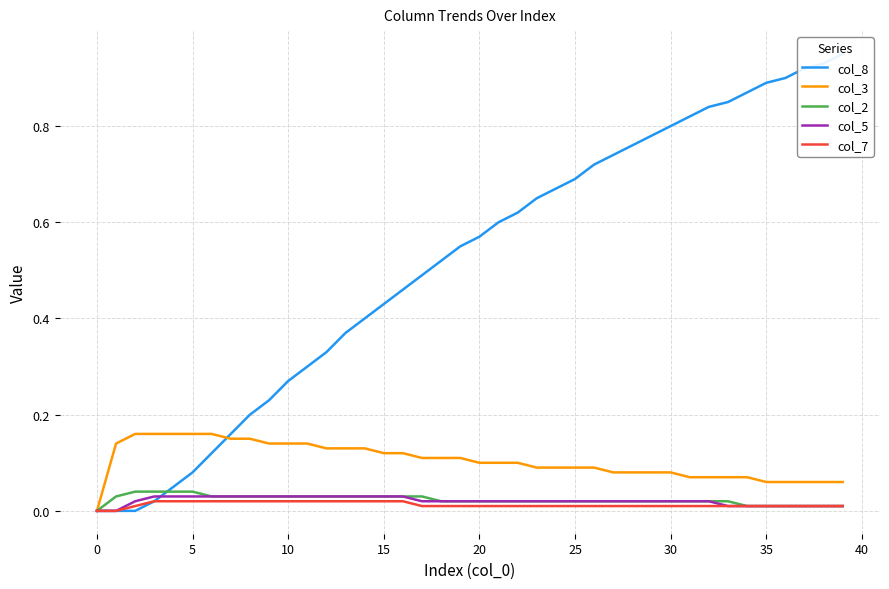

Between 20 and 34, which series saw the biggest shift?

col_8